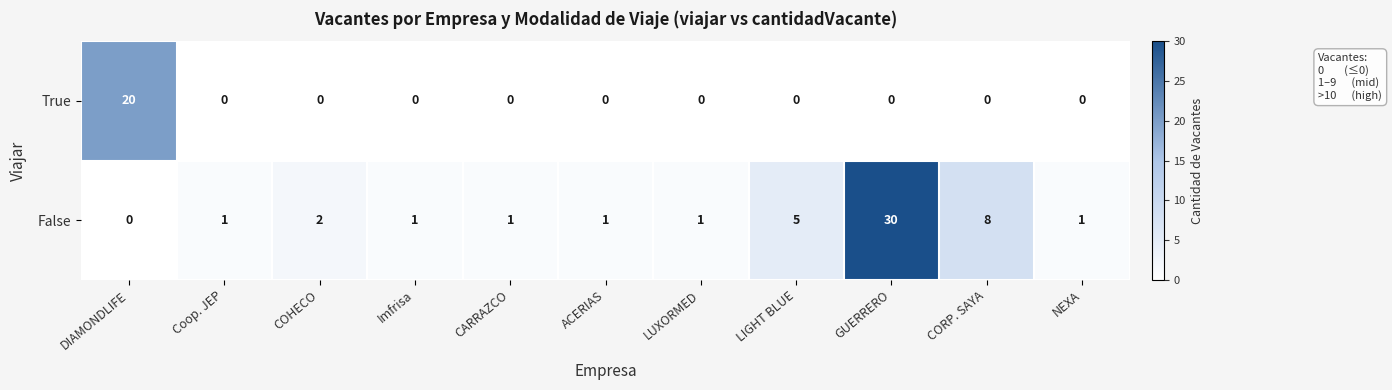

Count the number of data series in this chart.

2